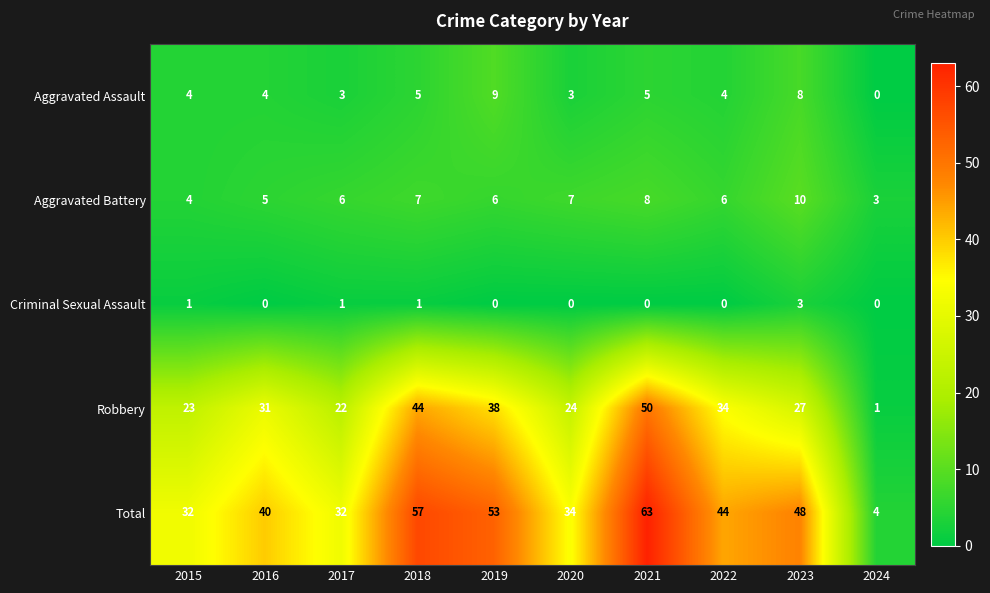

List the series in order of their peak value, highest first.

Total, Robbery, Aggravated Battery, Aggravated Assault, Criminal Sexual Assault